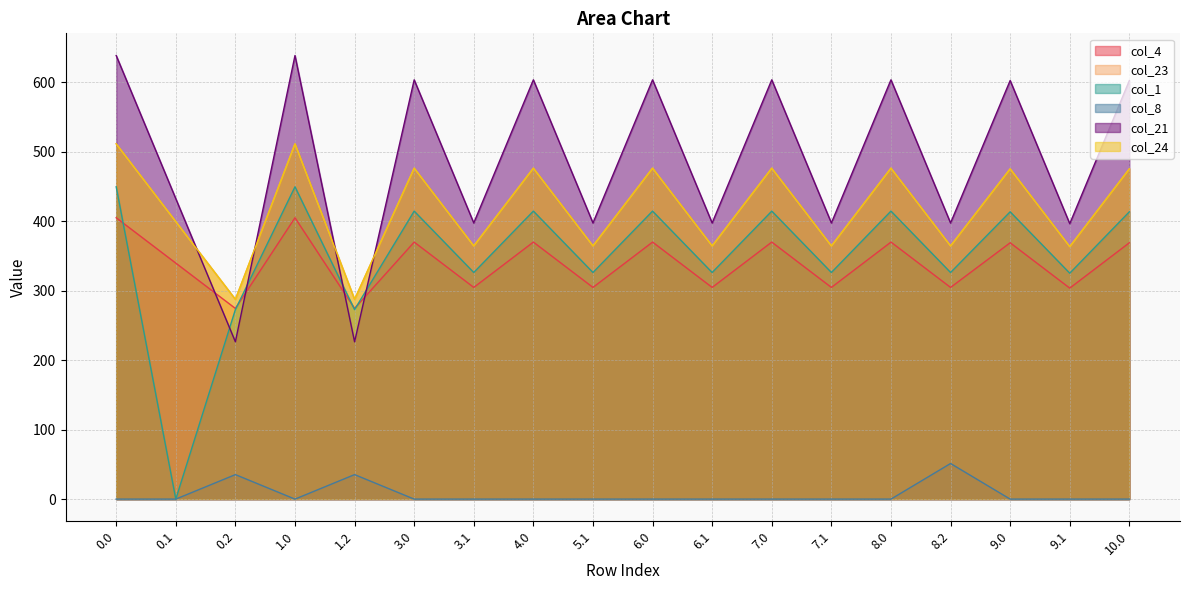

What is the value of the col_4 point at the 12th from the left?

369.9